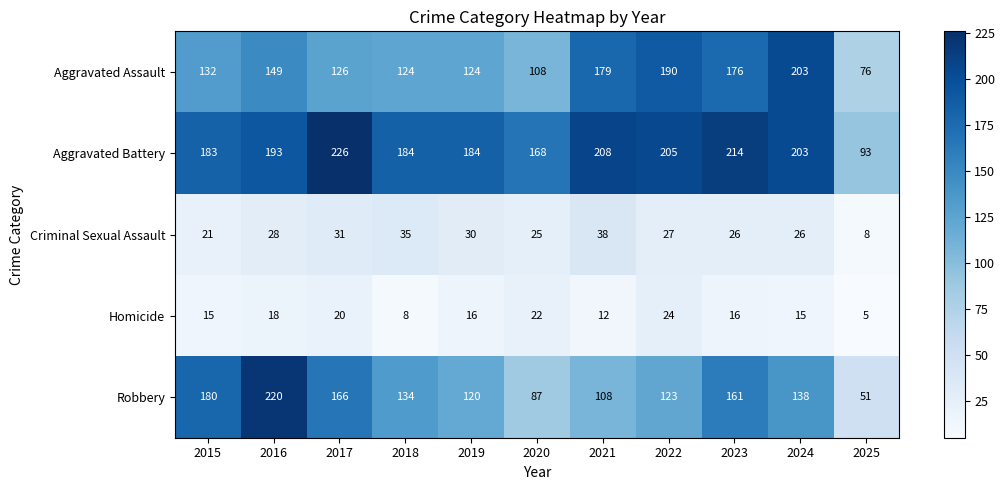

What is the average value of the Aggravated Battery series?

187